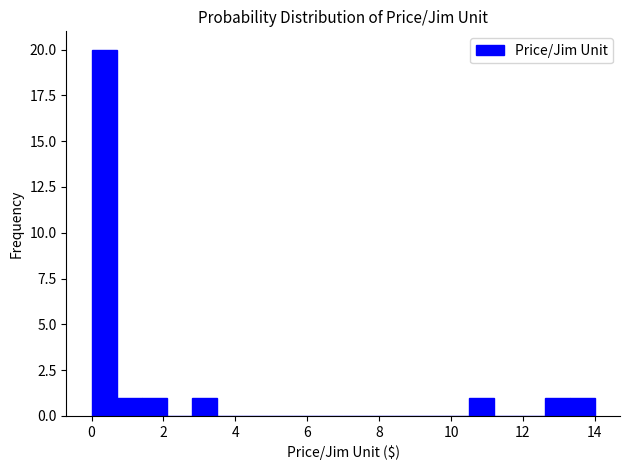

Read against the x-axis, roughly where is the centre of the tallest bar?

0.4